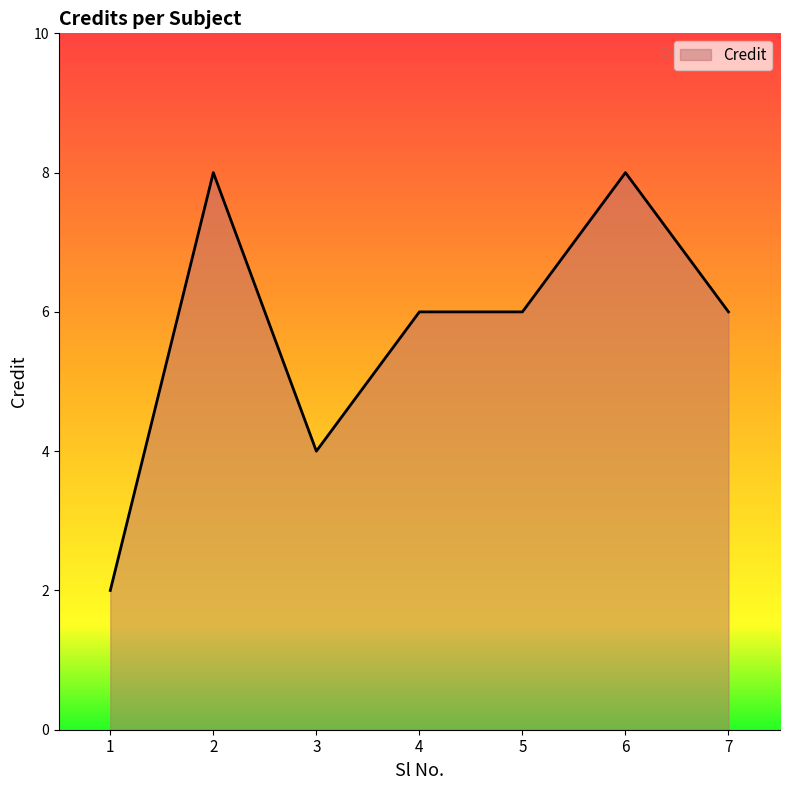

True or false: there are more than 1 points higher than both neighbors.

True